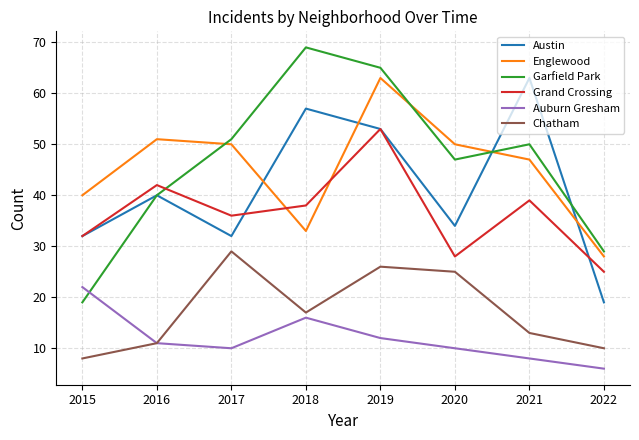

Which category has the highest value in the Auburn Gresham series?

2015